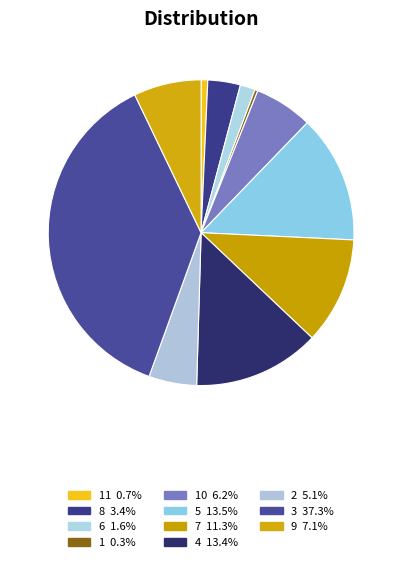

Which category has the smallest portion of the pie?

1